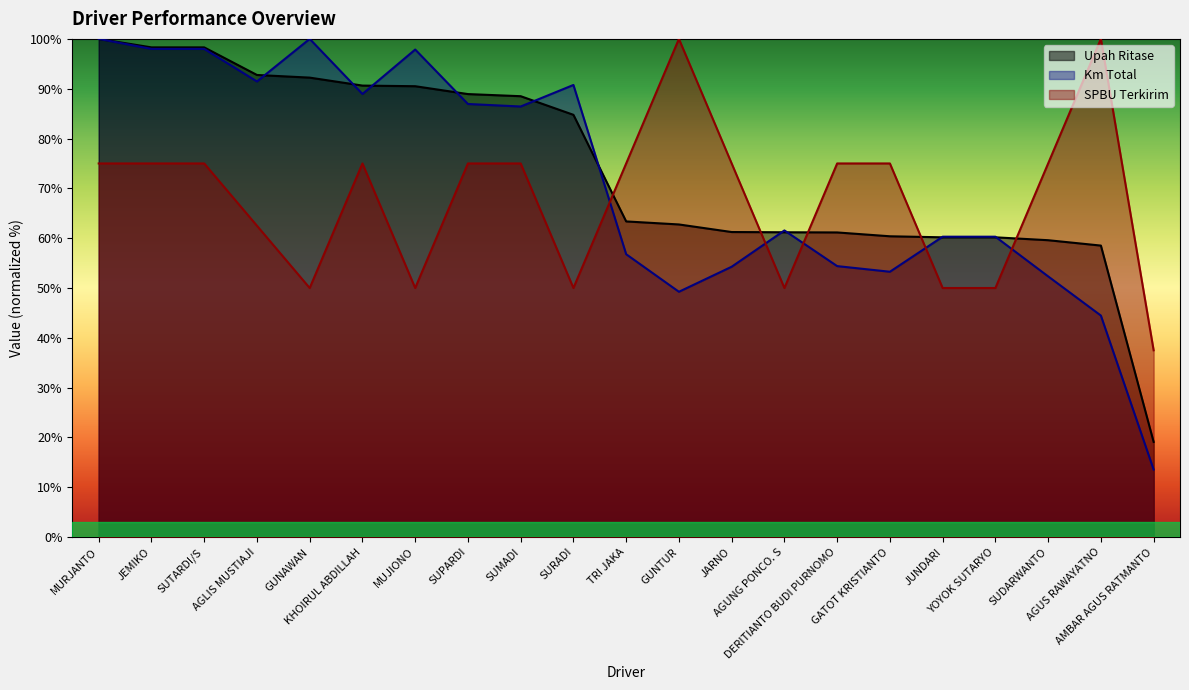

True or false: SPBU Terkirim and Km Total cross at least once.

True